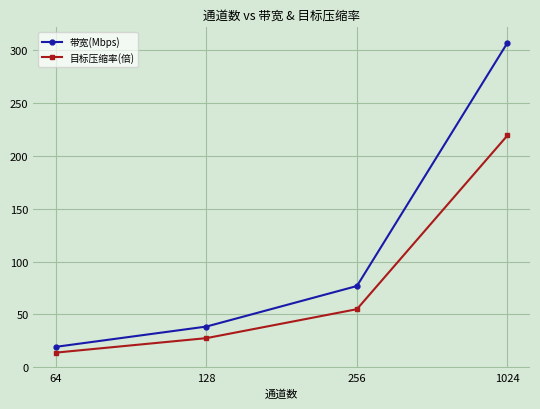

Reading left to right, what are all the values shown in this chart?

带宽(Mbps): 19.2	38.4	76.8	307.2
目标压缩率(倍): 13.7	27.4	54.9	219.4